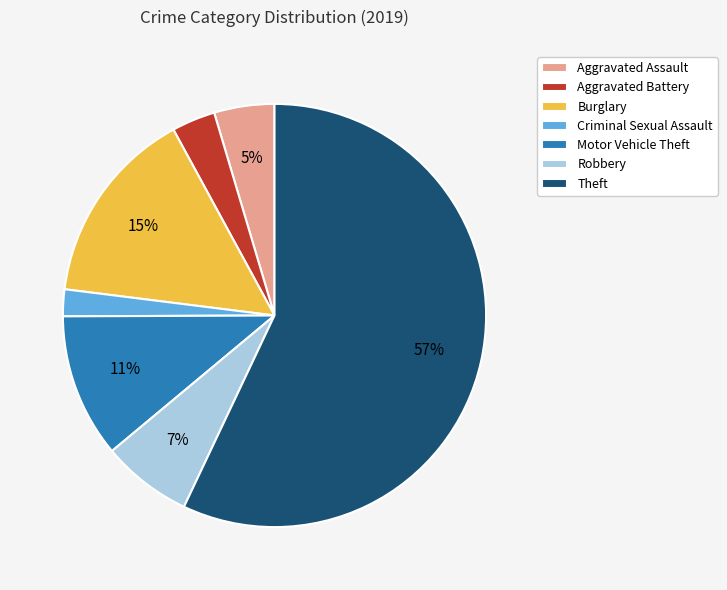

Combined, do Robbery and Motor Vehicle Theft account for over 50%?

No